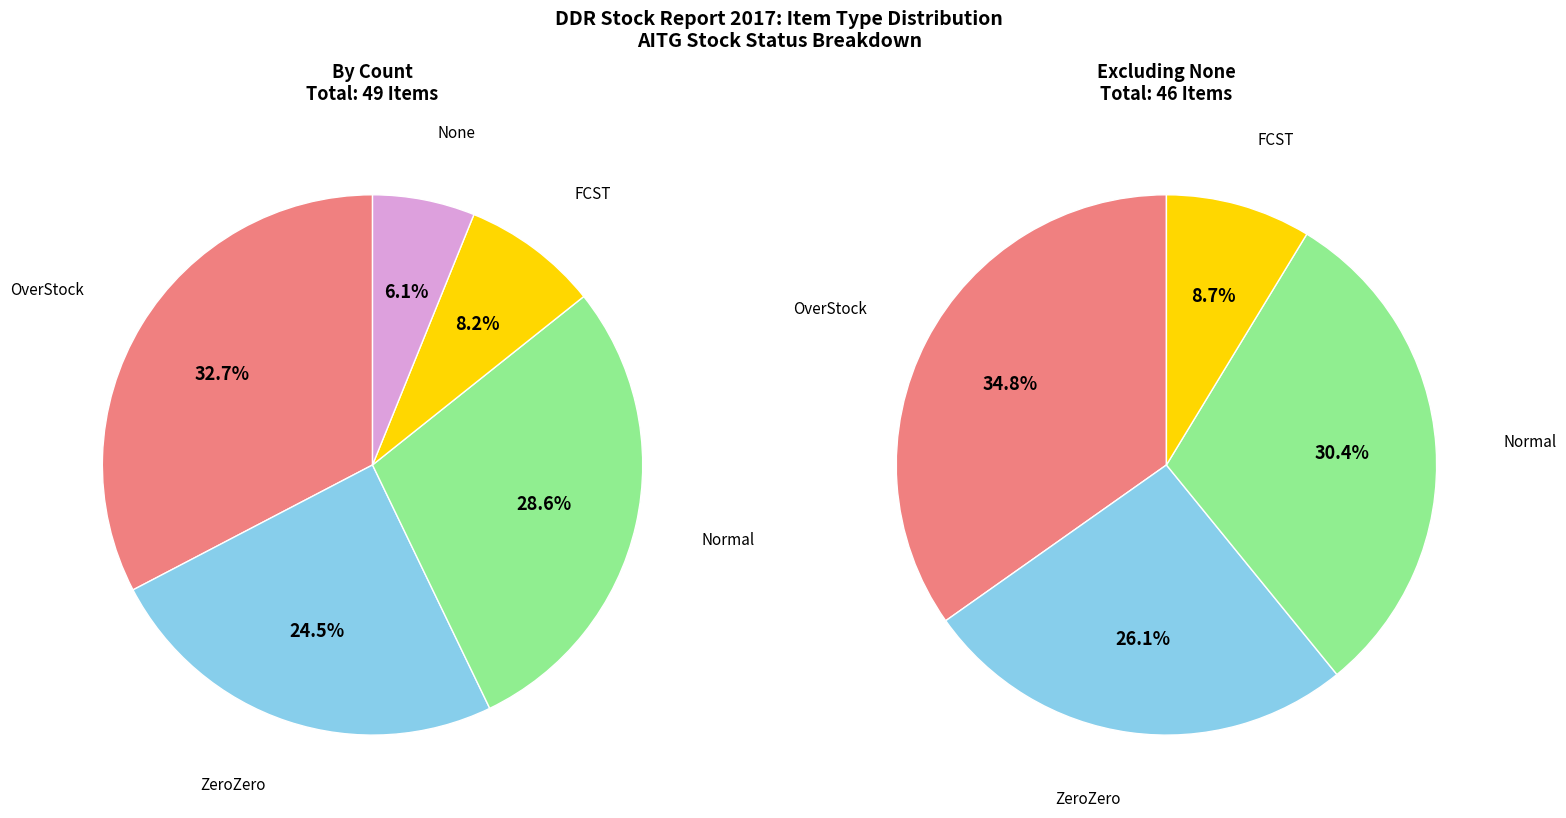

Does ZeroZero account for over 50% of the chart?

No